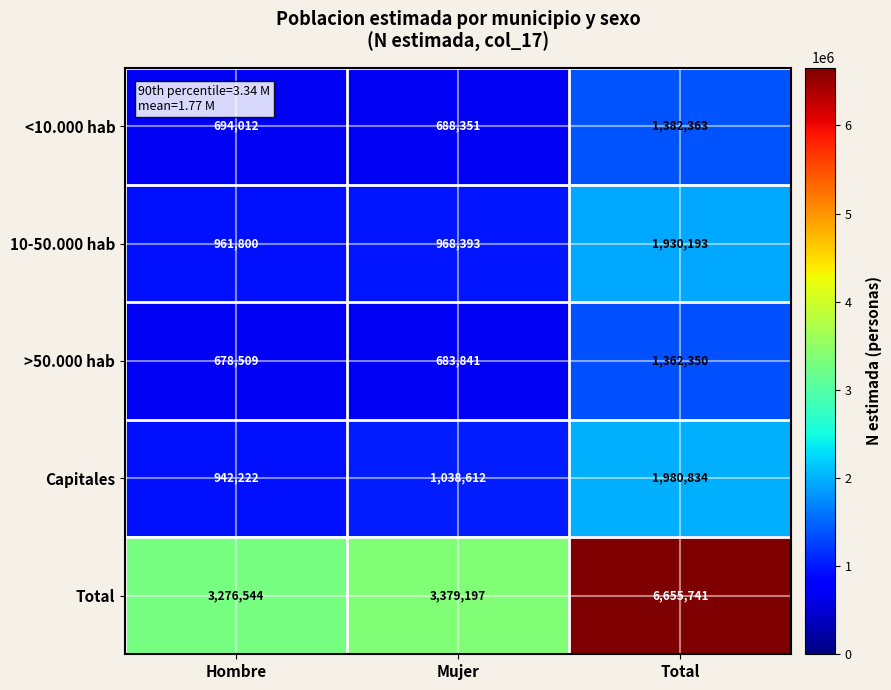

What is the total value across all series at Hombre?

6553087